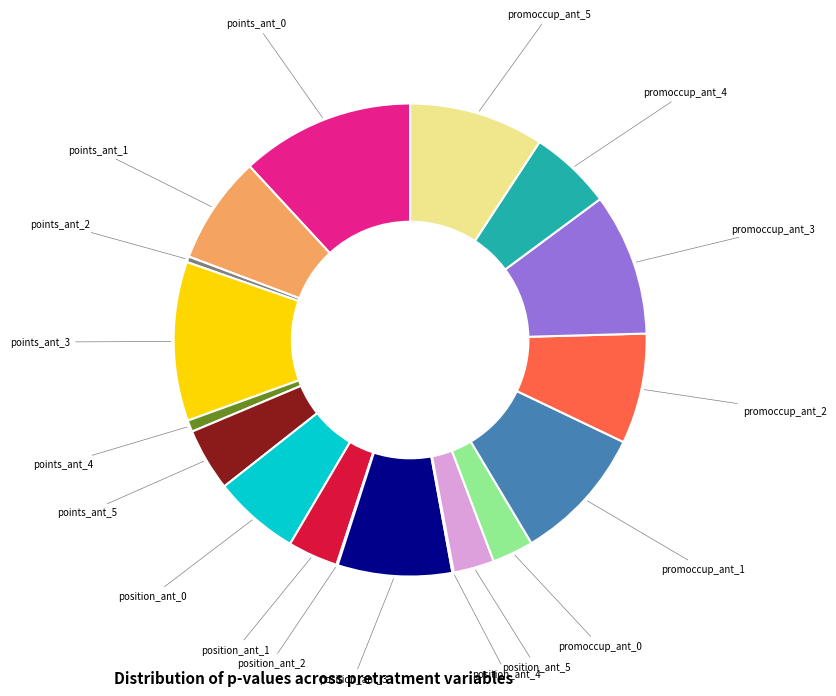

Is there a majority slice in this chart?

No